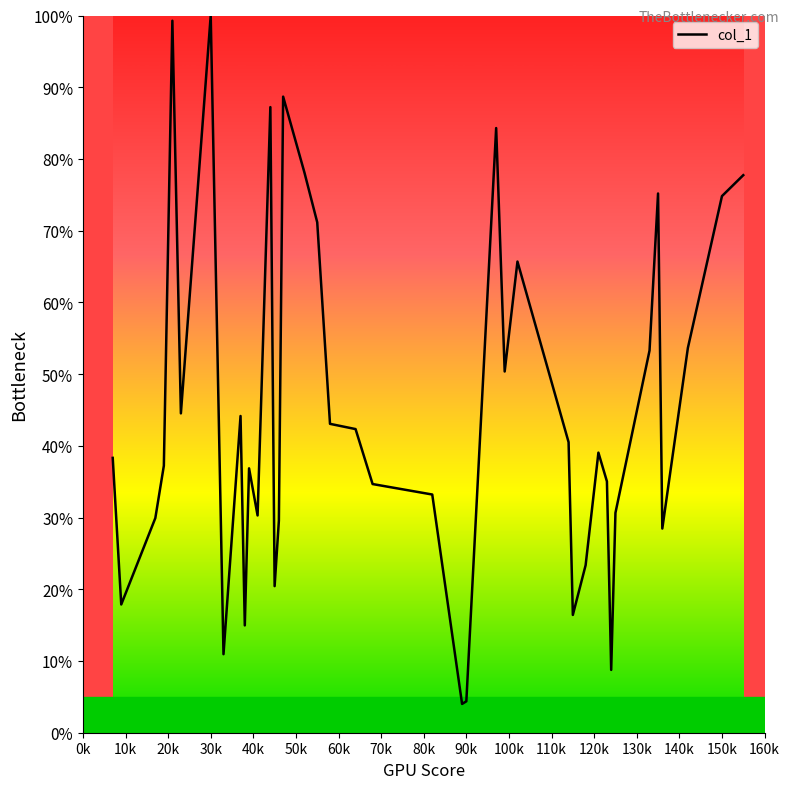

What is the greatest value displayed?

100.0